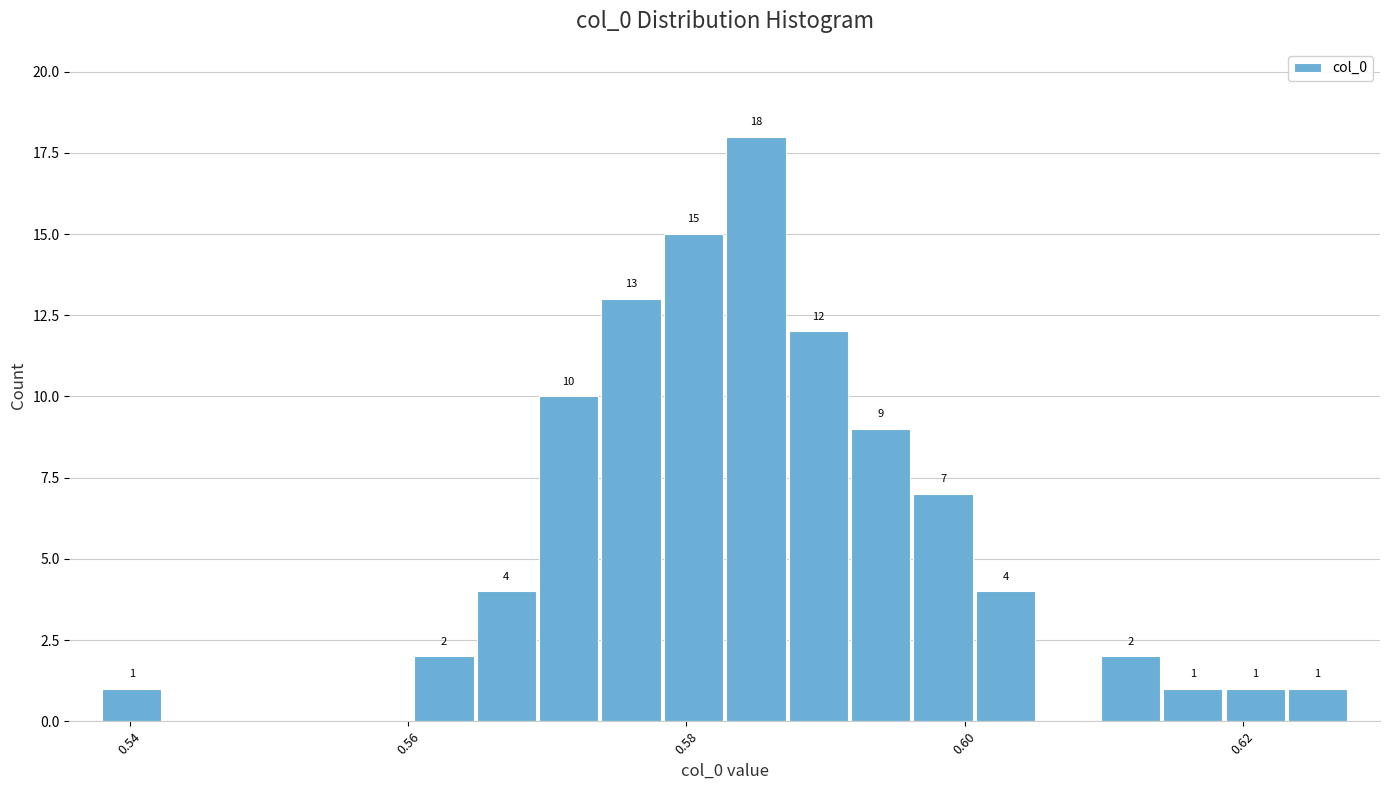

Read against the x-axis, roughly where is the centre of the tallest bar?

0.586